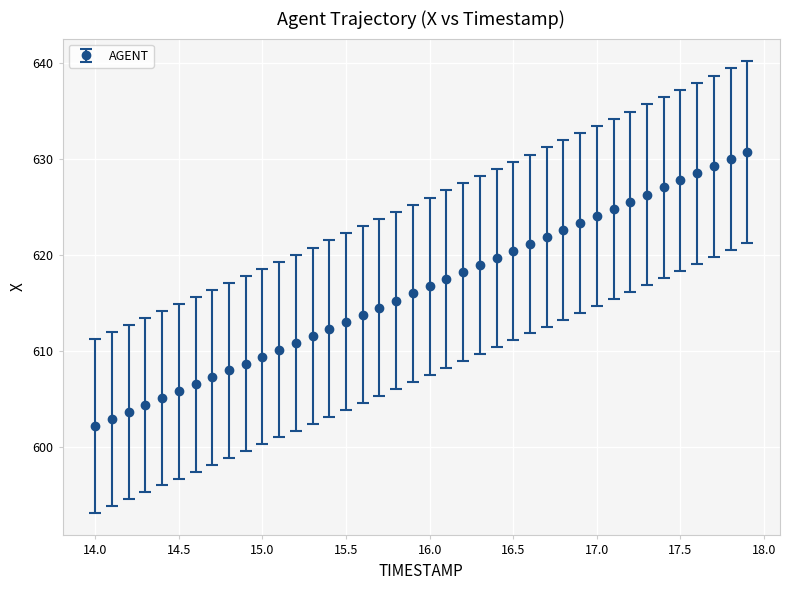

What is the smallest value displayed?

602.1